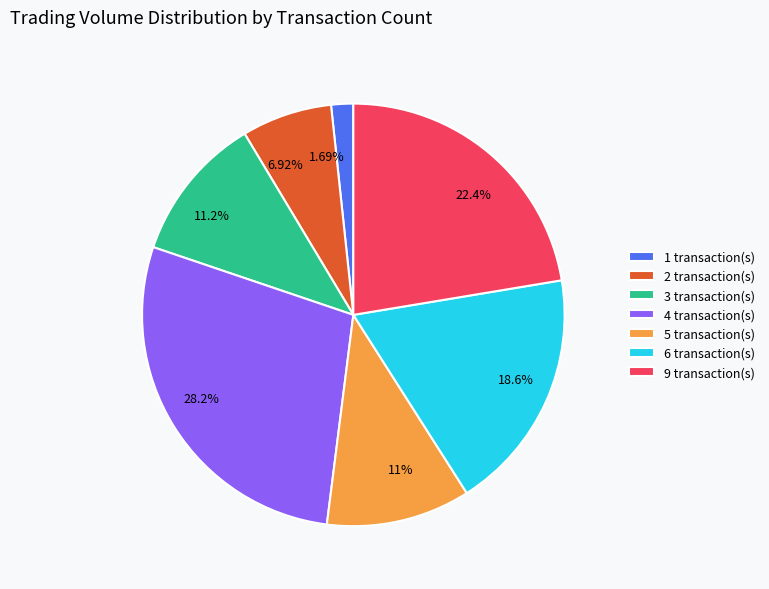

Is there any slice that represents more than half of the pie?

No